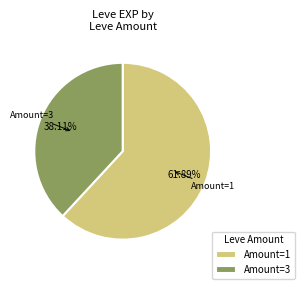

Which slice is the largest?

Amount=1